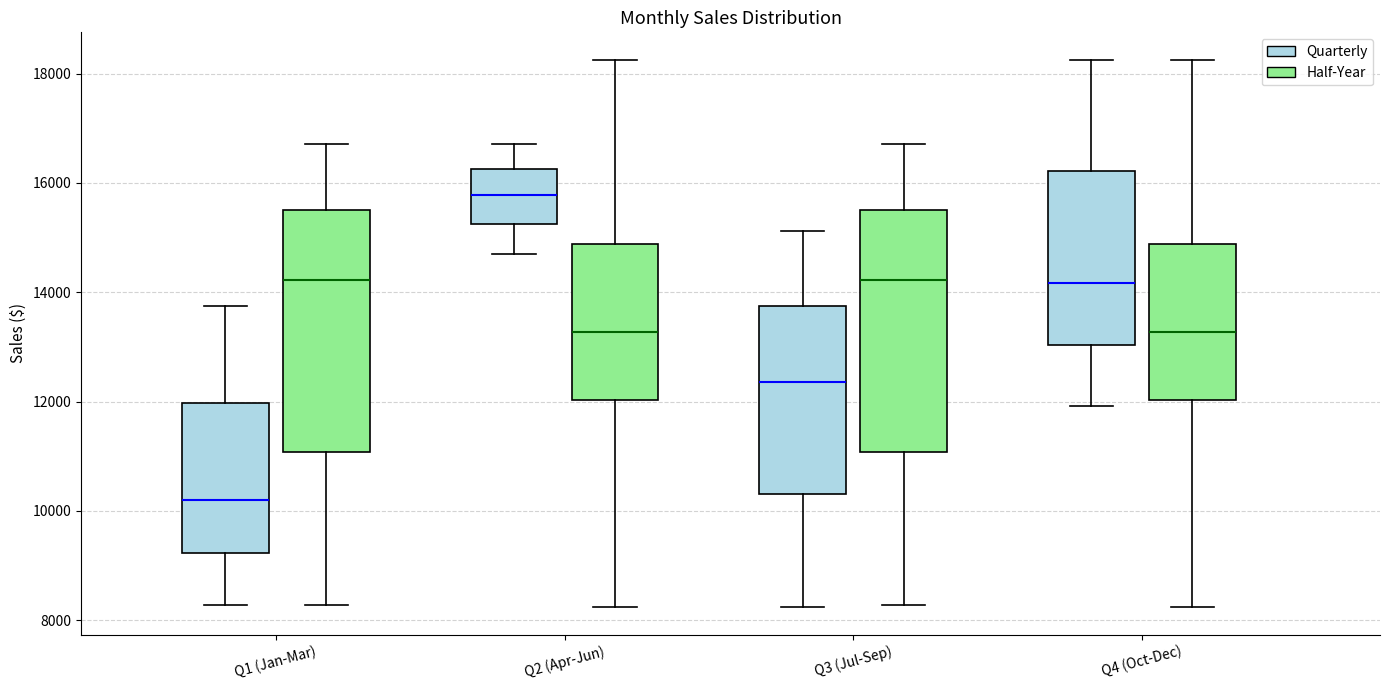

Where is the upper edge of the box for Q2 (Apr-Jun) (Half-Year) on the y-axis? The values are not printed on the chart, so give them approximately, as read against the axis.

14800